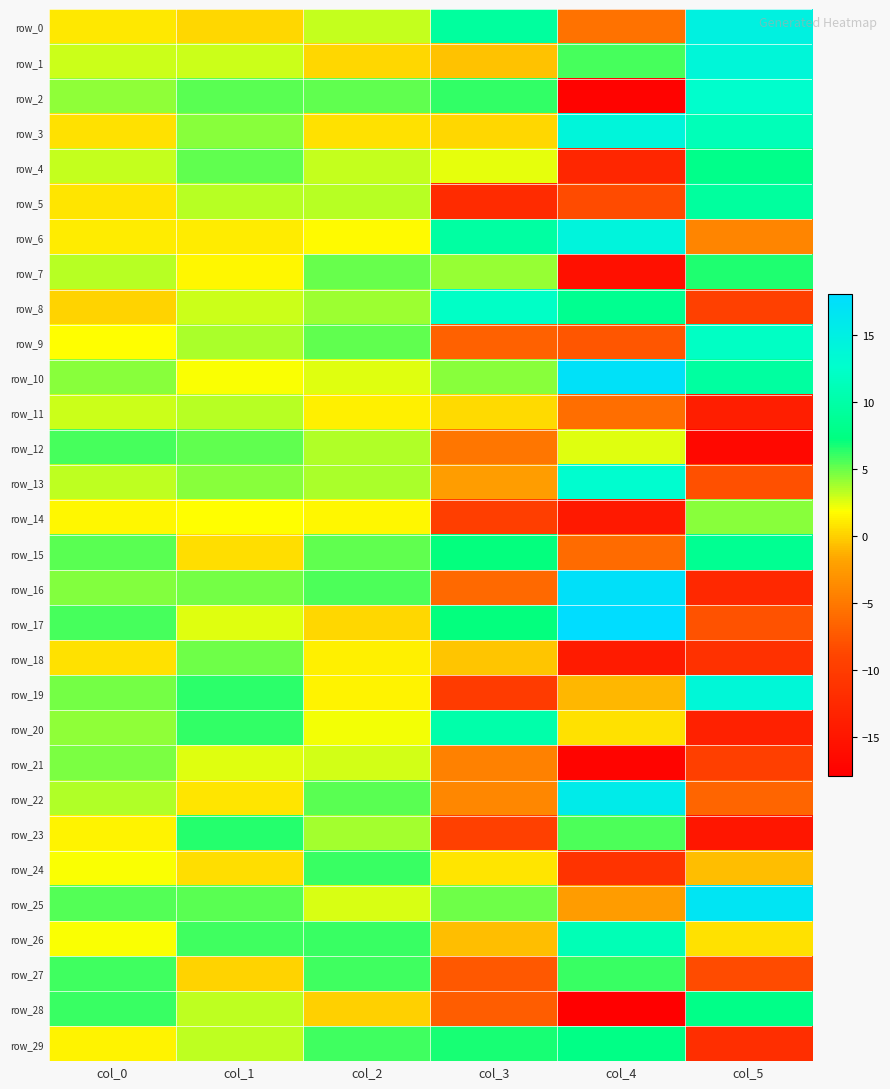

Reading left to right, transcribe all the data shown in this chart.

row_0: 1.0	0.2	3.1	9.5	-5.5	14.7
row_1: 3.0	3.0	0.3	-0.6	5.7	13.9
row_2: 4.3	5.3	5.2	6.1	-17.4	12.6
row_3: 0.7	4.3	0.7	0.3	14.2	11.2
row_4: 3.1	5.2	3.1	2.4	-12.8	8.0
row_5: 0.8	3.3	3.4	-12.2	-8.4	9.4
row_6: 1.1	1.1	1.7	9.7	14.3	-4.1
row_7: 3.4	1.6	5.0	4.0	-15.7	6.5
row_8: 0.2	2.9	3.9	12.2	8.4	-9.4
row_9: 1.8	3.7	5.2	-6.8	-7.7	12.1
row_10: 4.4	1.9	2.5	4.3	17.3	9.5
row_11: 3.0	3.4	1.2	0.5	-5.7	-13.9
row_12: 5.8	5.3	3.5	-5.2	2.5	-16.8
row_13: 3.3	4.4	3.6	-2.3	12.9	-8.1
row_14: 1.5	1.8	1.5	-9.7	-14.5	4.4
row_15: 5.4	0.6	5.2	7.2	-6.1	8.5
row_16: 4.5	4.7	5.6	-6.2	17.5	-12.7
row_17: 5.8	2.5	0.3	7.2	18.1	-7.8
row_18: 0.8	5.0	1.2	-0.4	-14.4	-11.4
row_19: 4.7	6.3	1.4	-10.1	-1.0	13.8
row_20: 4.2	6.2	2.1	10.2	0.7	-13.6
row_21: 4.6	2.6	2.9	-4.3	-17.3	-9.5
row_22: 3.6	0.8	5.3	-3.9	15.7	-6.5
row_23: 1.4	6.5	3.8	-9.4	5.6	-15.0
row_24: 1.9	0.5	6.1	0.8	-11.1	-0.7
row_25: 5.5	5.4	2.7	5.0	-2.3	16.7
row_26: 2.0	6.0	6.0	-0.7	11.1	0.6
row_27: 6.0	0.1	5.8	-7.4	6.1	-8.5
row_28: 6.1	3.2	0.0	-7.0	-17.9	7.9
row_29: 1.4	3.3	5.9	6.8	7.8	-11.9